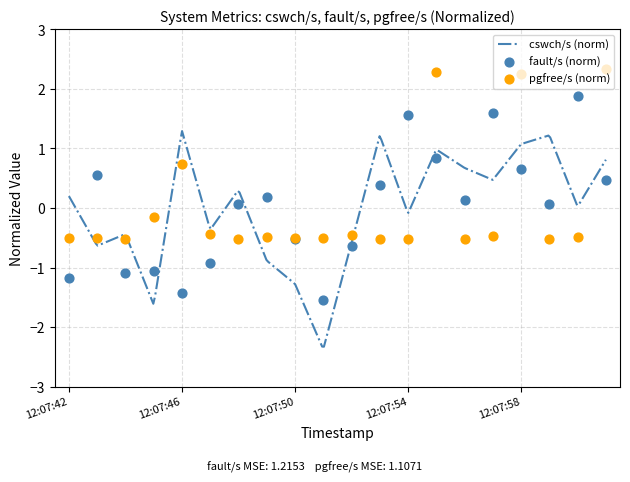

What is the maximum value for cswch/s (norm)?

1.3